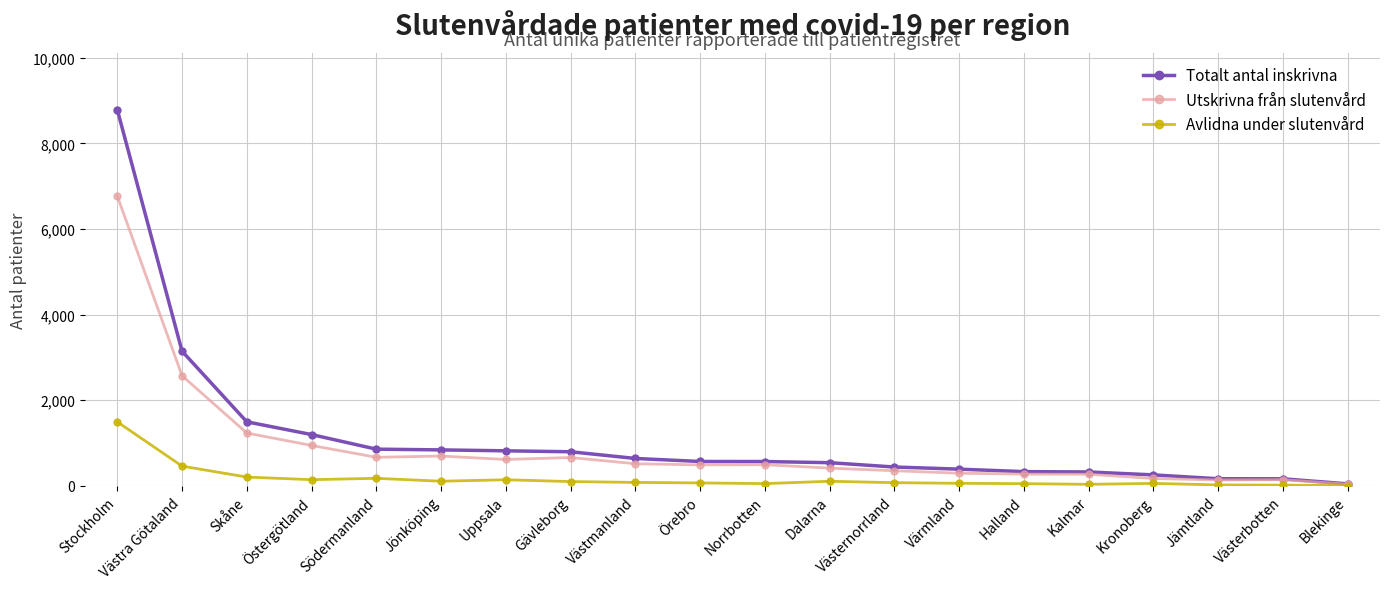

What is the label of the 5th point from the left?

Södermanland